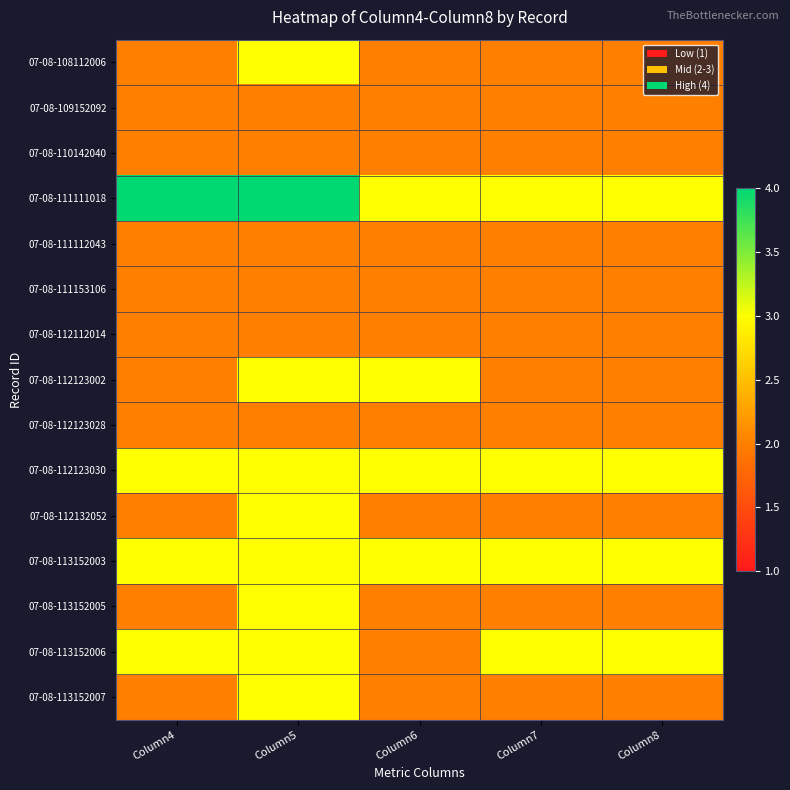

What is the maximum value shown in the chart?

4